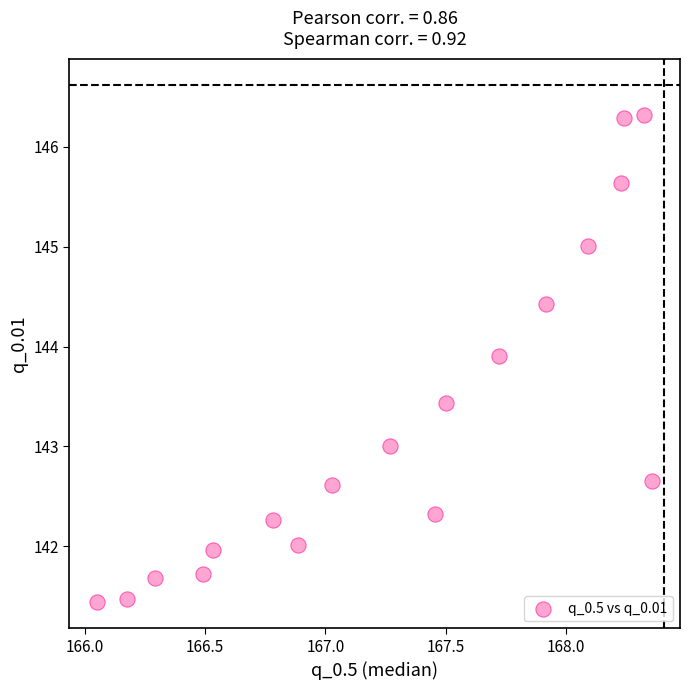

What is the range of X values (max minus min)?

2.3